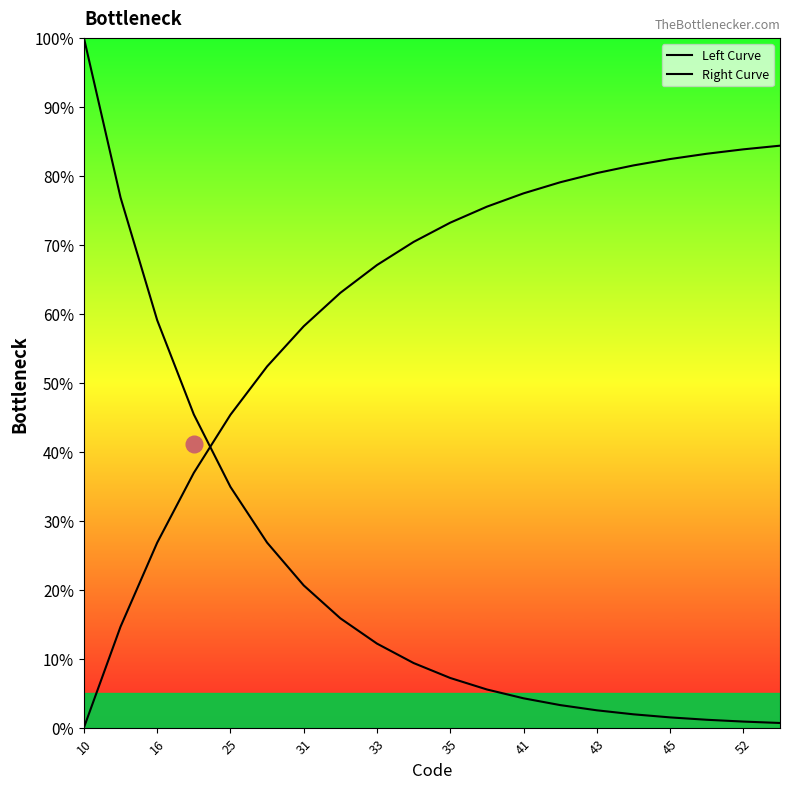

Does the chart display data point markers on the line(s)?

No